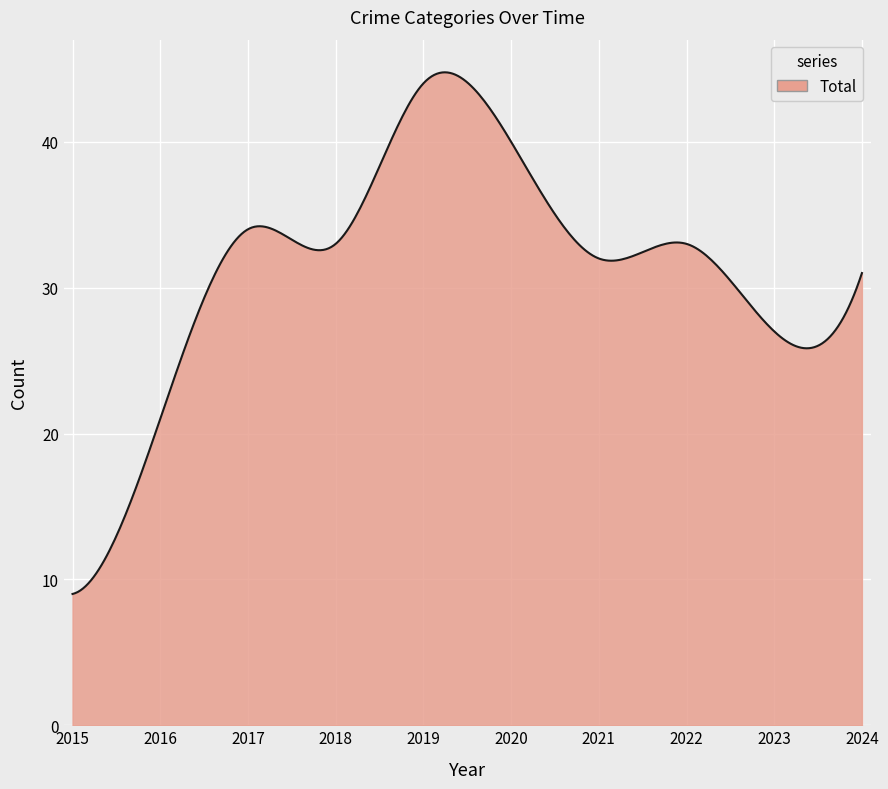

What is the maximum value shown in the chart?

44.8